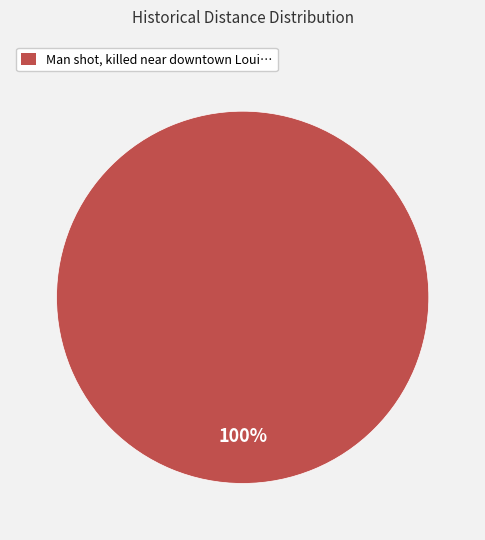

To the nearest percent, what portion does Man shot, killed near downtown Loui… represent?

100%